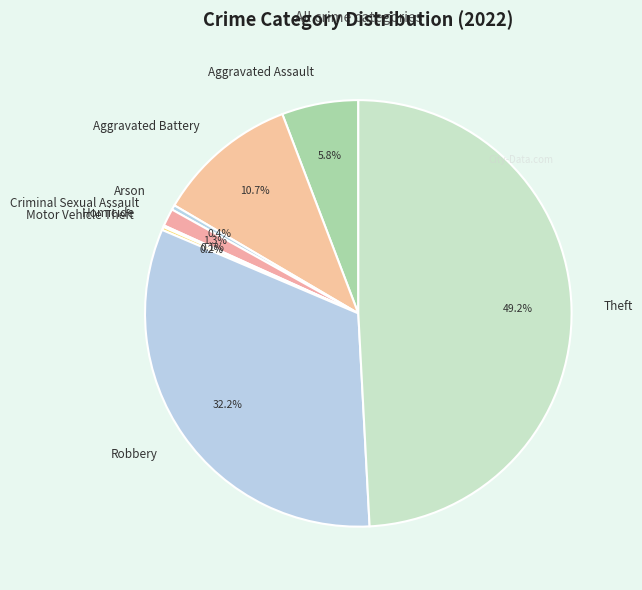

What portion of the pie excludes Aggravated Assault?

94.2%